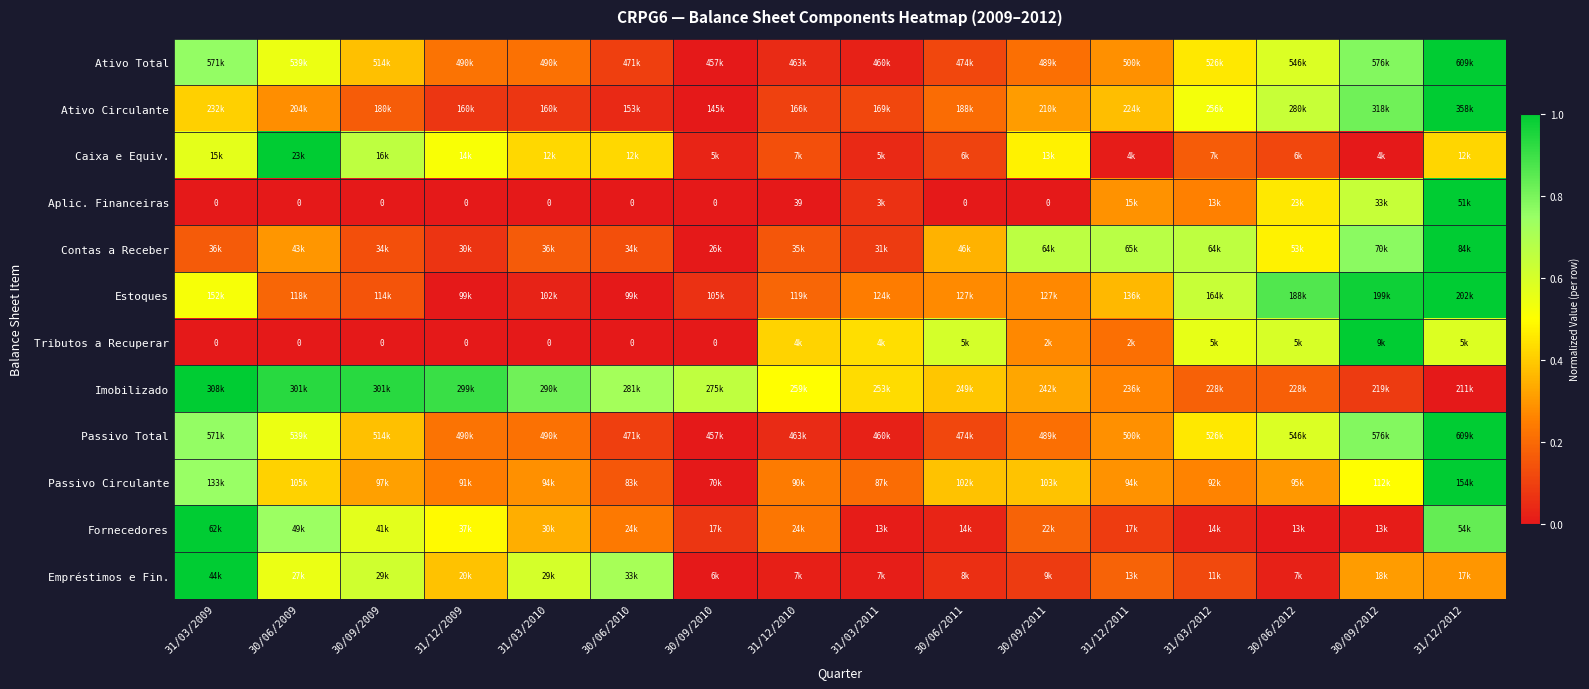

The value of Estoques at 31/03/2009 is 0.5. True or false?

True